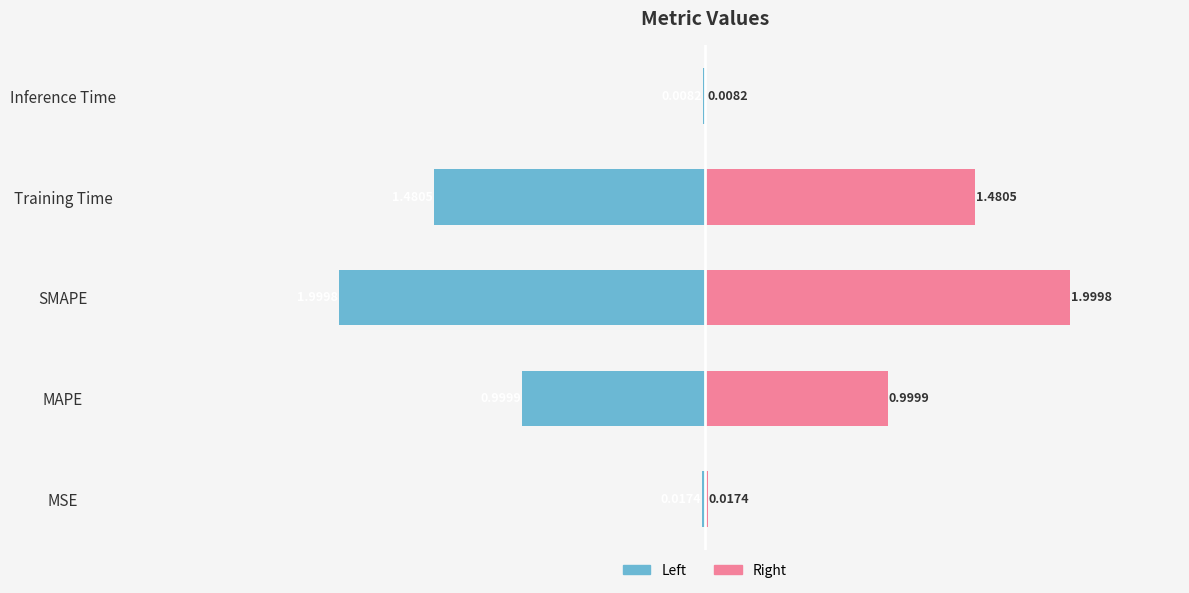

How many bars are there in each group?

2